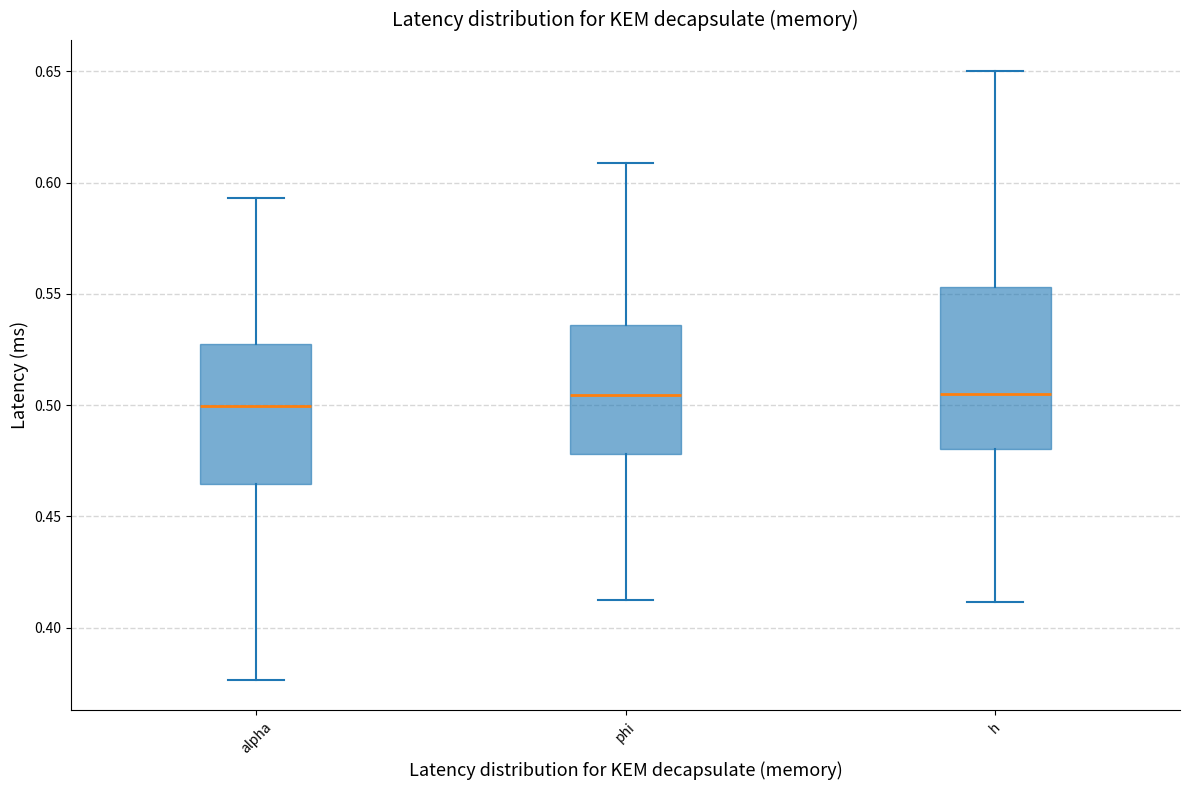

Where is the lower edge of the box for phi on the y-axis? The values are not printed on the chart, so give them approximately, as read against the axis.

0.480